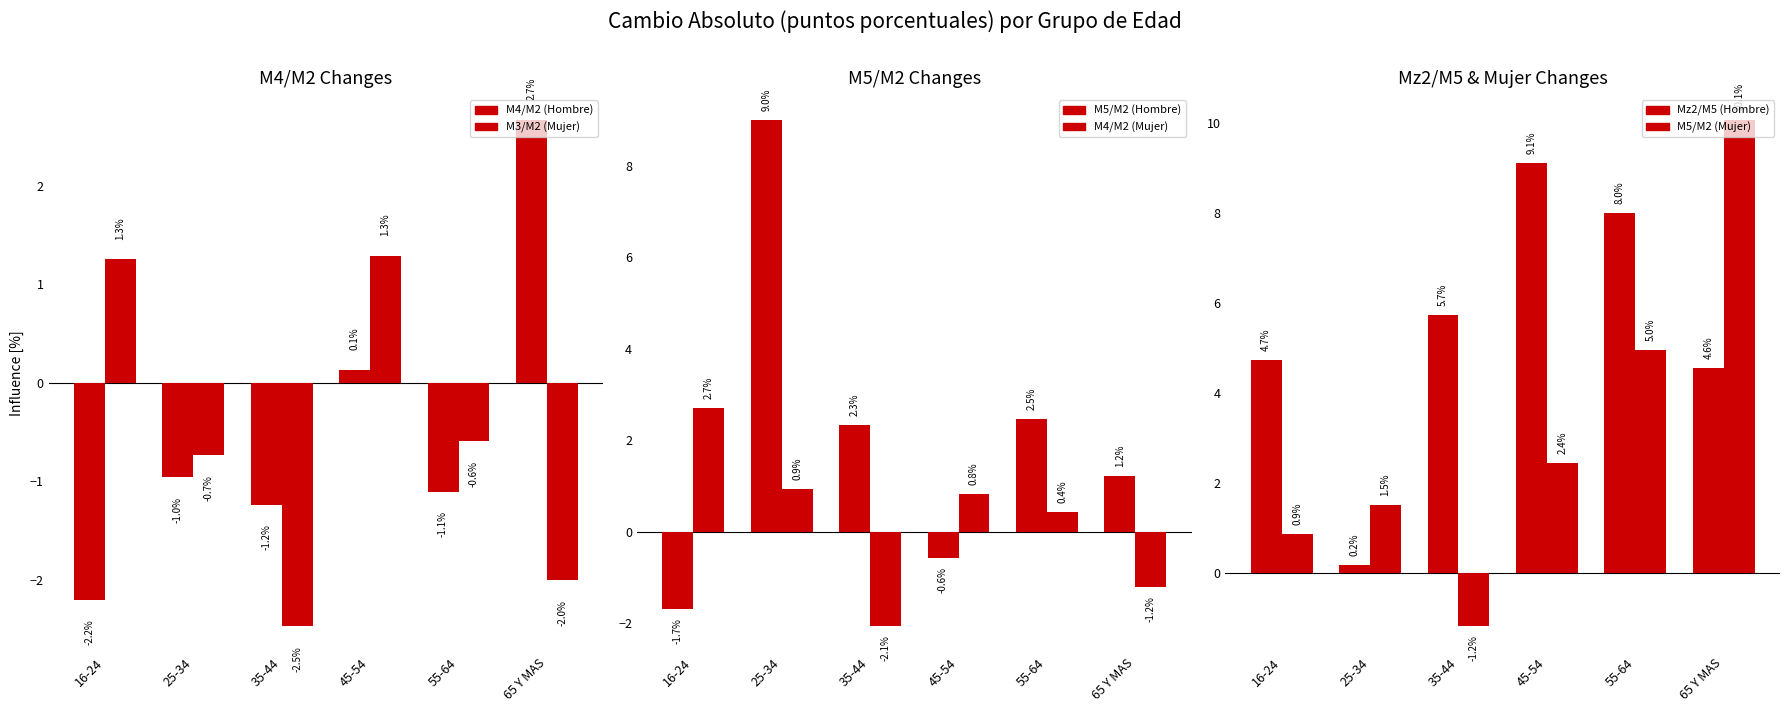

What is the sum of the M4/M2 (Mujer) values at 55-64 and 45-54?

1.3